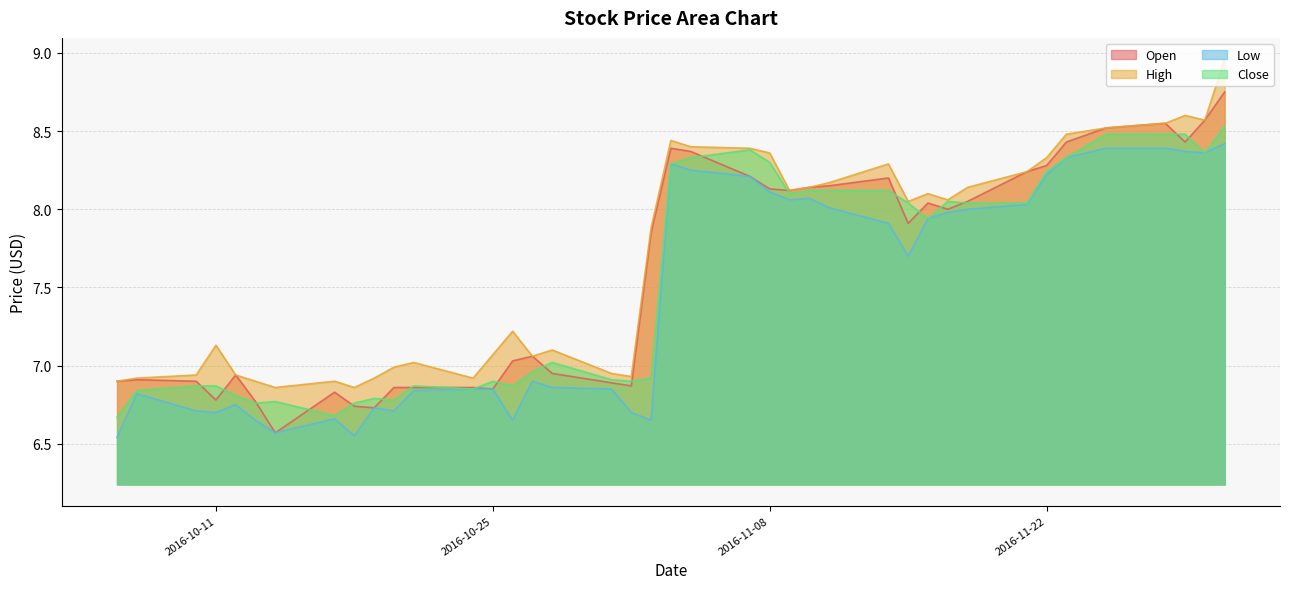

At which category is the sum across all series the highest?

2016-12-01